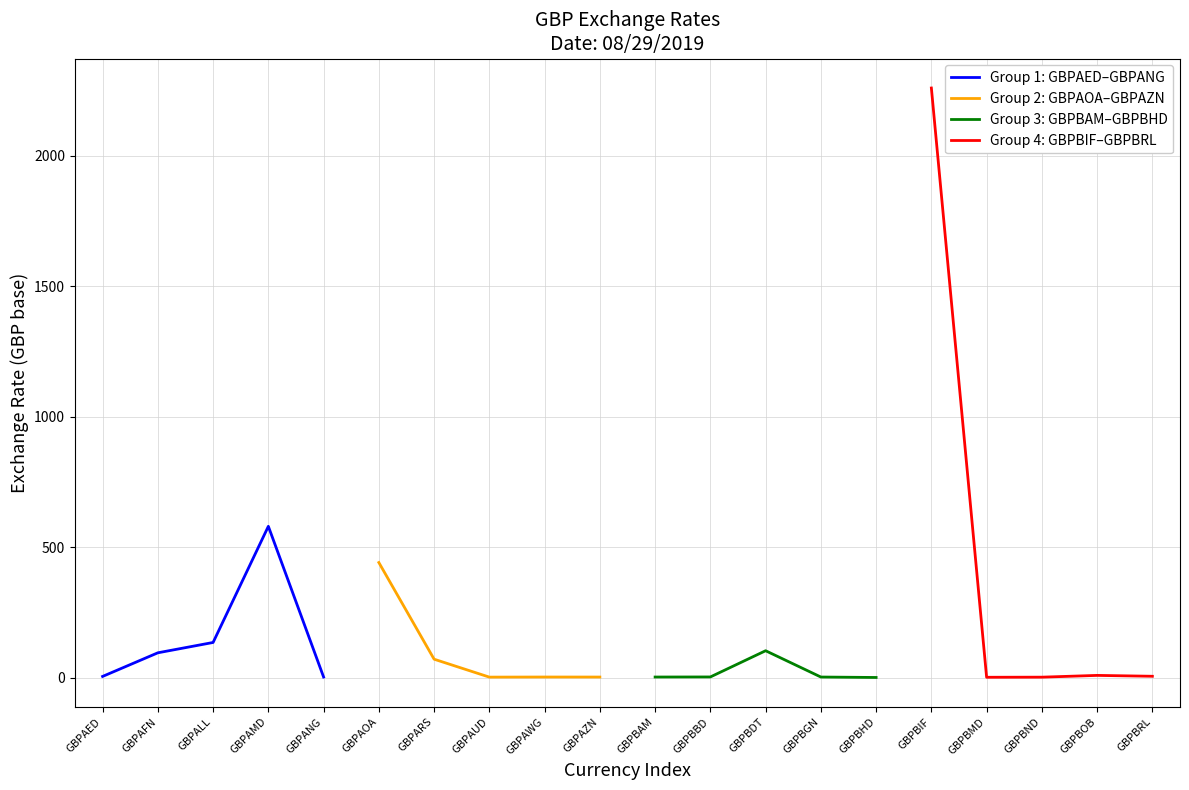

Reading left to right, extract all data points from this chart.

Group 1: GBPAED–GBPANG: 4.5	95.0	134.7	580.0	2.2
Group 2: GBPAOA–GBPAZN: 441.1	70.5	1.8	2.2	2.1
Group 3: GBPBAM–GBPBHD: 2.2	2.5	103.0	2.2	0.5
Group 4: GBPBIF–GBPBRL: 2260.3	1.2	1.6	8.4	5.1